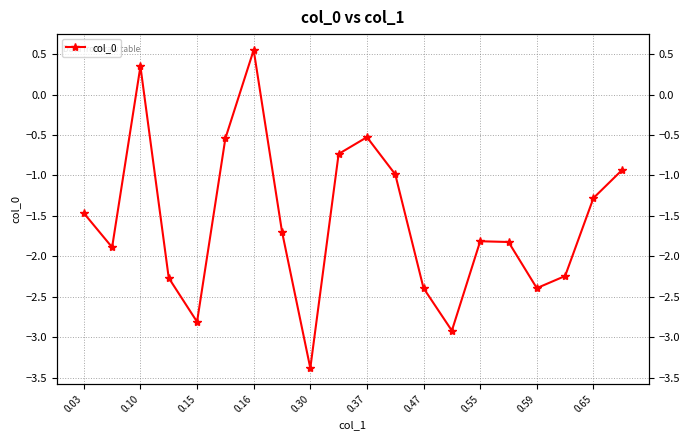

How many data points are less than -1?

13